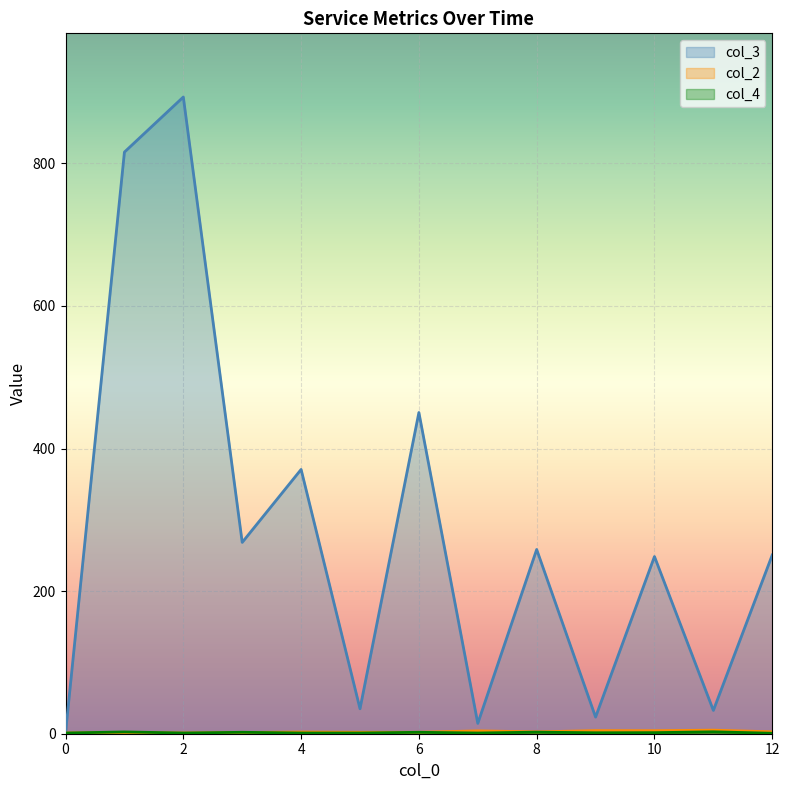

What is the highest value of the col_3 series?

893.0